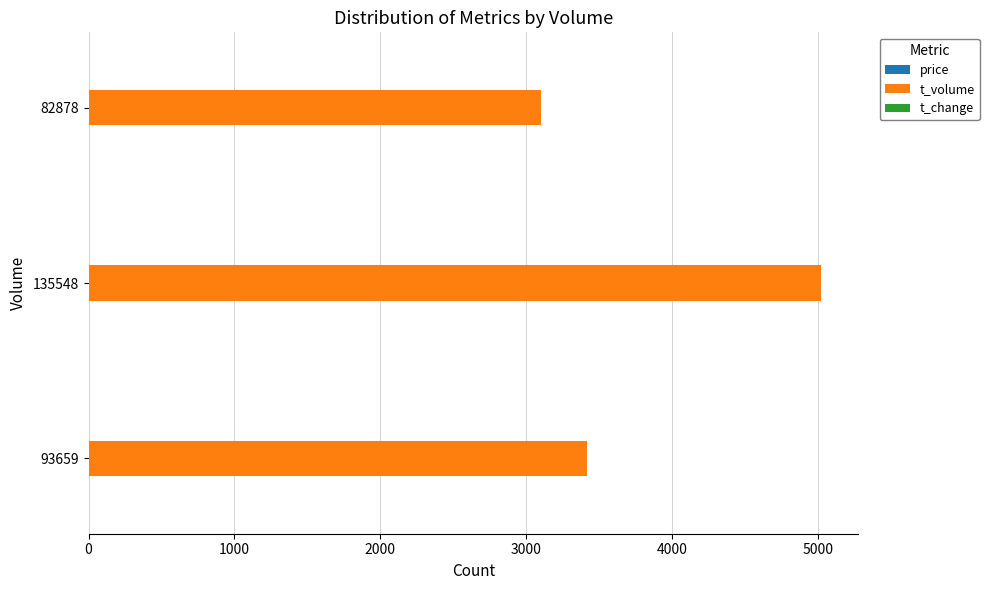

The value of t_volume at 82878 is 5383.3. True or false?

False